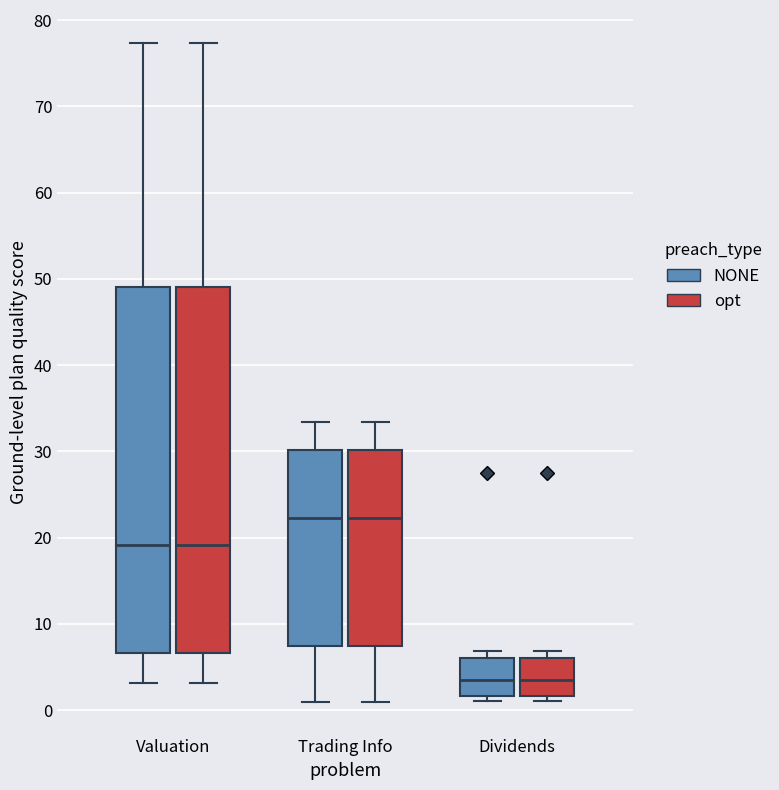

Reading left to right, read every box against the y-axis: the position of its median line, the range the box covers, and the ends of its whiskers. The values are not printed on the chart, so give them approximately, as read against the axis.

Valuation (NONE): median 19, box 7 to 49, whiskers 3 to 77
Valuation (opt): median 19, box 7 to 49, whiskers 3 to 77
Trading Info (NONE): median 22, box 7 to 30, whiskers 1 to 33
Trading Info (opt): median 22, box 7 to 30, whiskers 1 to 33
Dividends (NONE): median 3, box 2 to 6, whiskers 1 to 7
Dividends (opt): median 3, box 2 to 6, whiskers 1 to 7